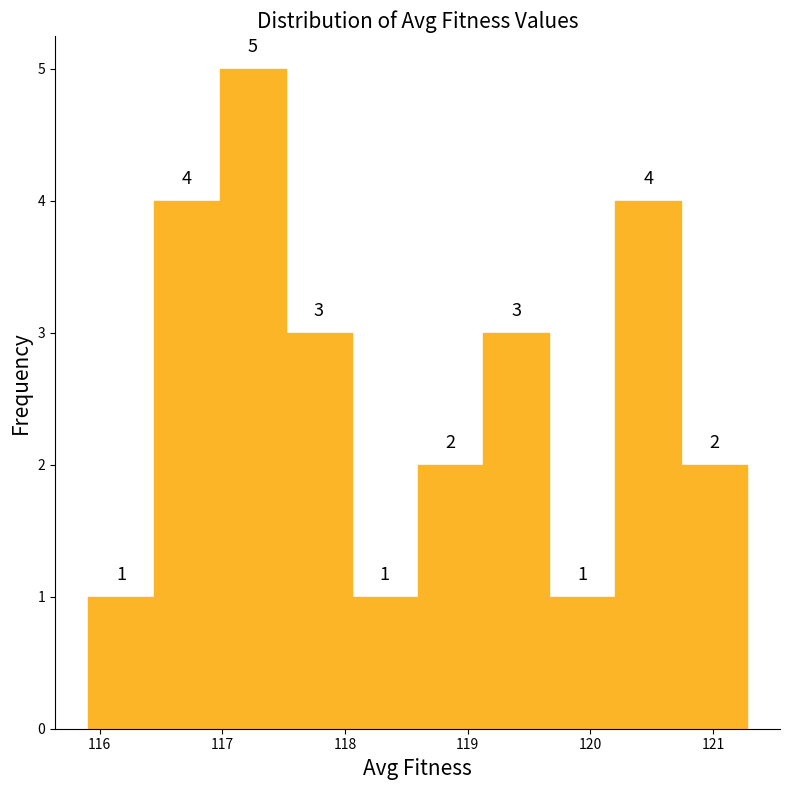

How tall is the bar that spans 120.7 to 121.3 on the x-axis? The bar edges are not printed on the chart, so give them approximately, as read against the axis.

2